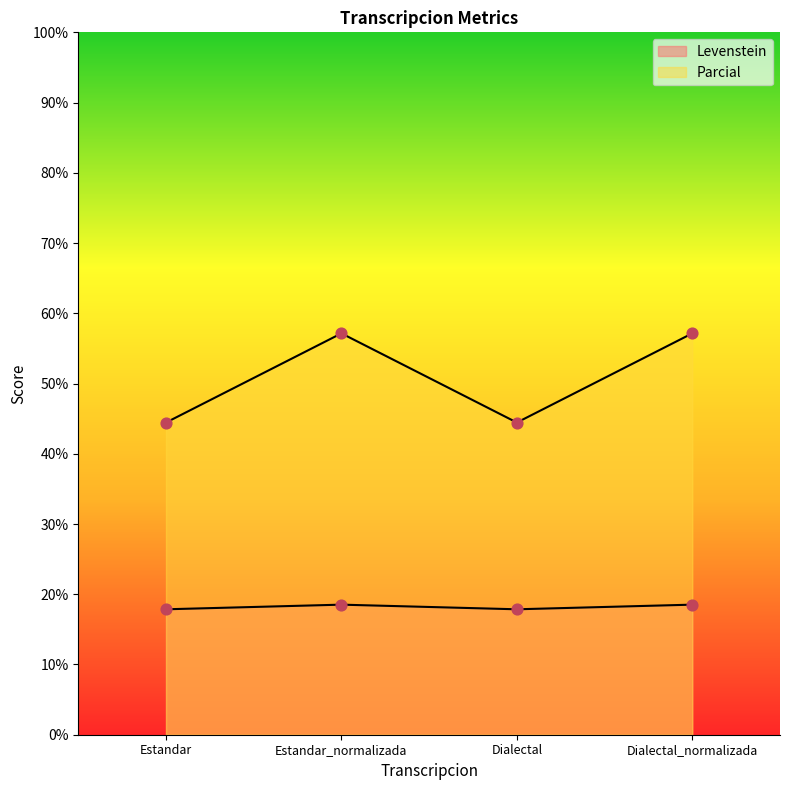

Which series has the largest total across all categories?

Parcial